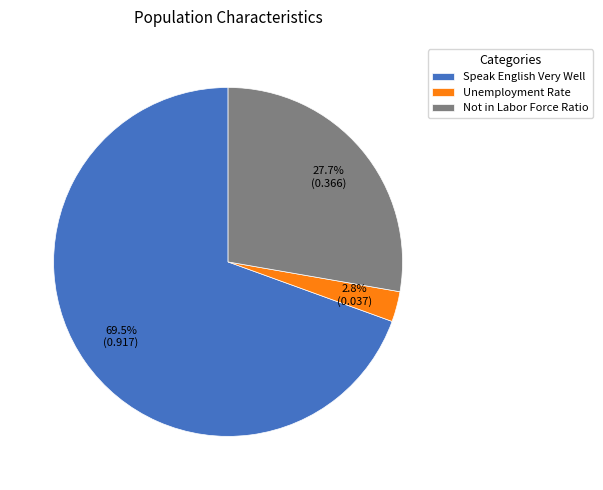

To the nearest percent, what portion does Not in Labor Force Ratio represent?

28%